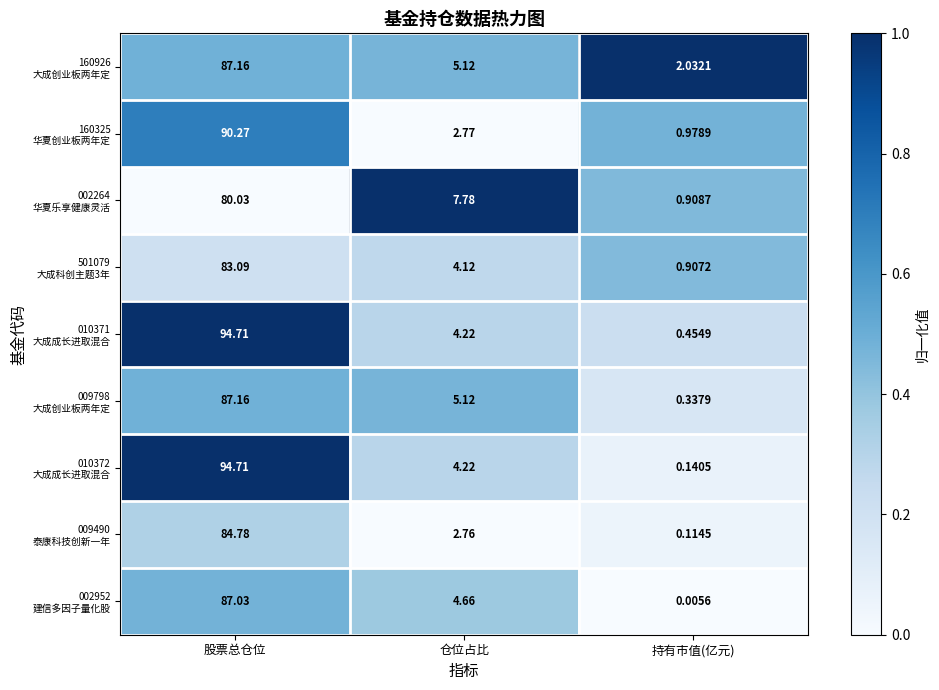

At which category is the sum across all series the highest?

股票总仓位